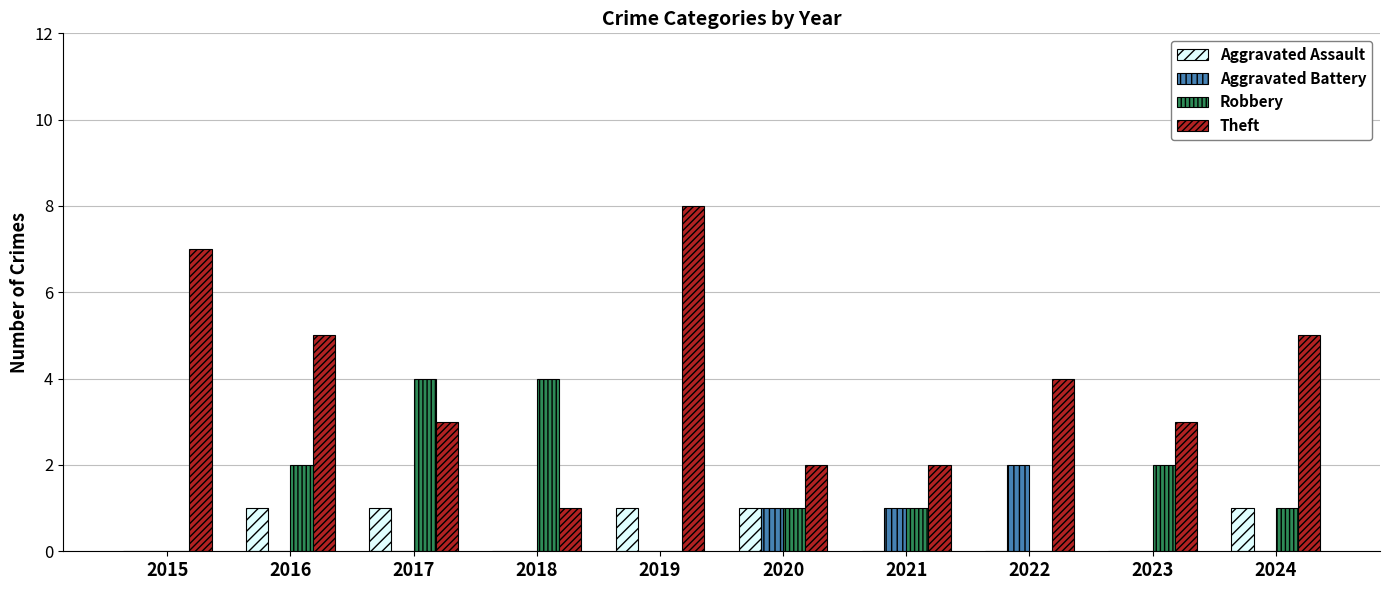

Reading right to left, what are all the values shown in this chart?

Aggravated Assault: 2024=1	2023=0	2022=0	2021=0	2020=1	2019=1	2018=0	2017=1	2016=1	2015=0
Aggravated Battery: 2024=0	2023=0	2022=2	2021=1	2020=1	2019=0	2018=0	2017=0	2016=0	2015=0
Robbery: 2024=1	2023=2	2022=0	2021=1	2020=1	2019=0	2018=4	2017=4	2016=2	2015=0
Theft: 2024=5	2023=3	2022=4	2021=2	2020=2	2019=8	2018=1	2017=3	2016=5	2015=7